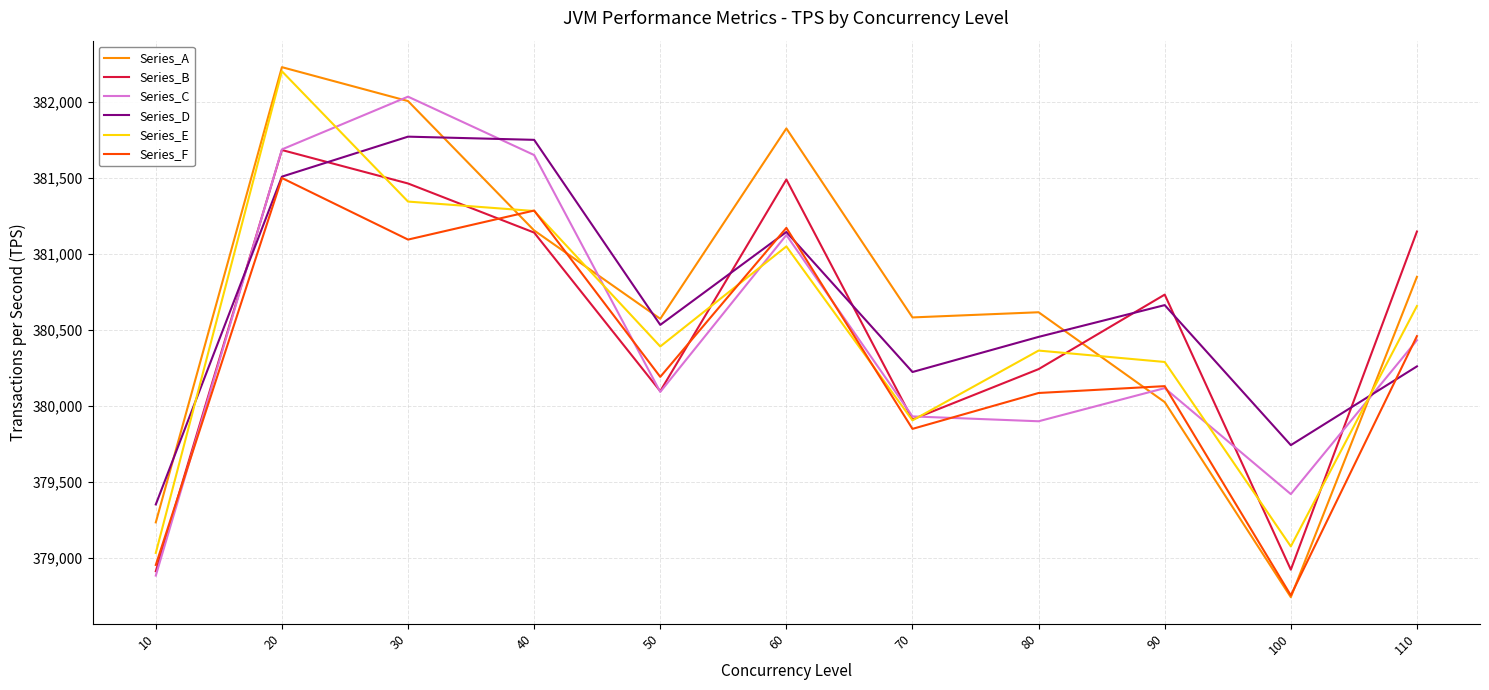

Where do Series_D and Series_A first cross each other?

10 and 20